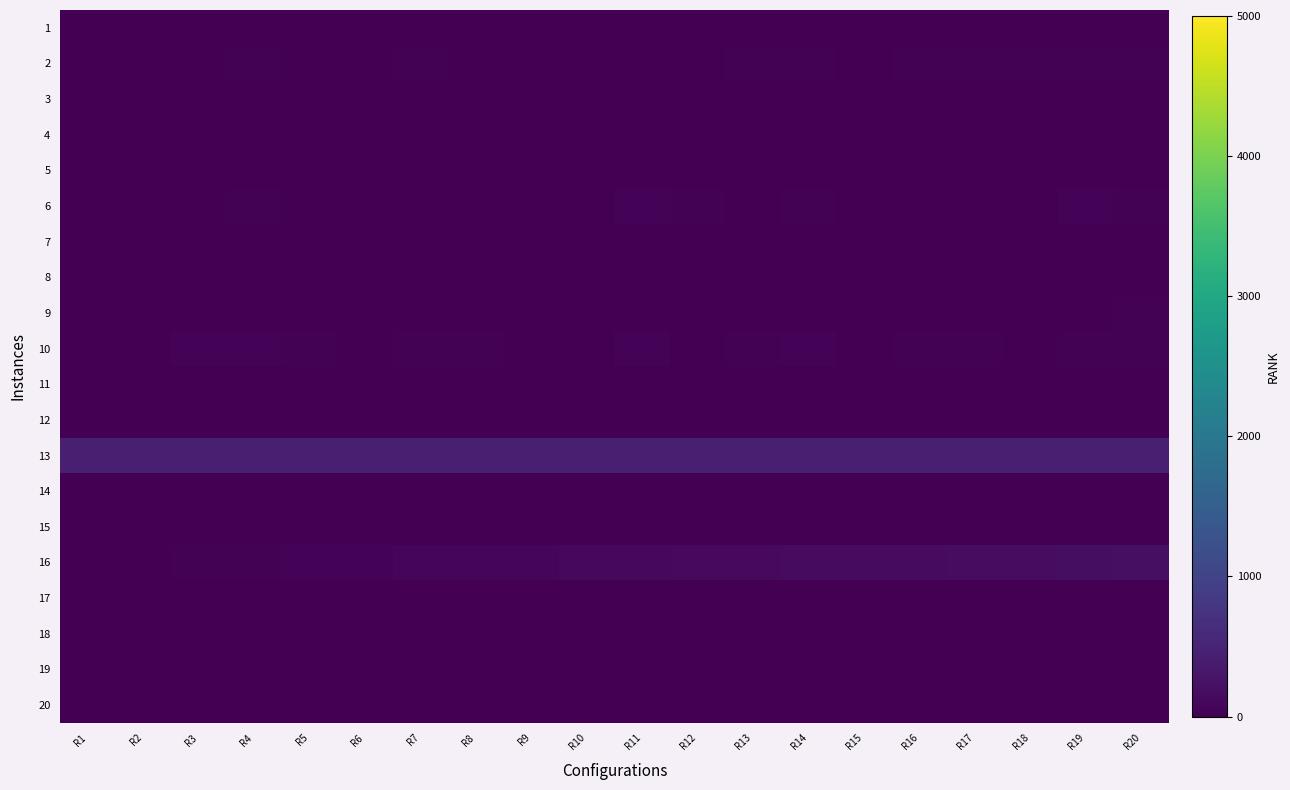

What is the difference between the highest and lowest values at R17?

446.0